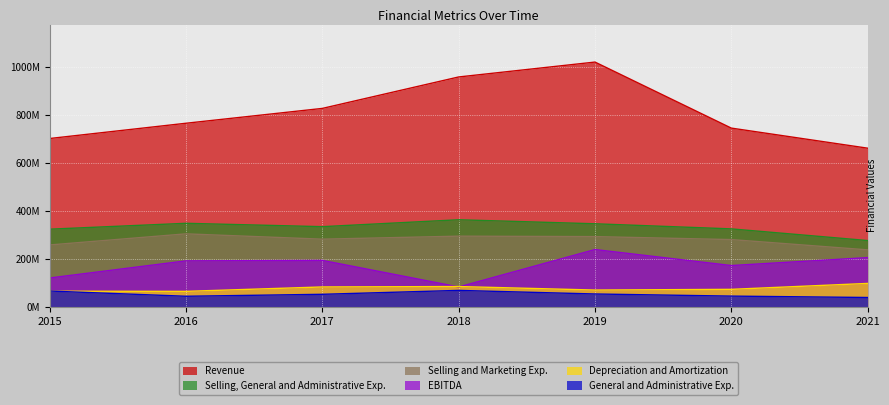

What is the sum of all Selling and Marketing Exp. values?

1946243000